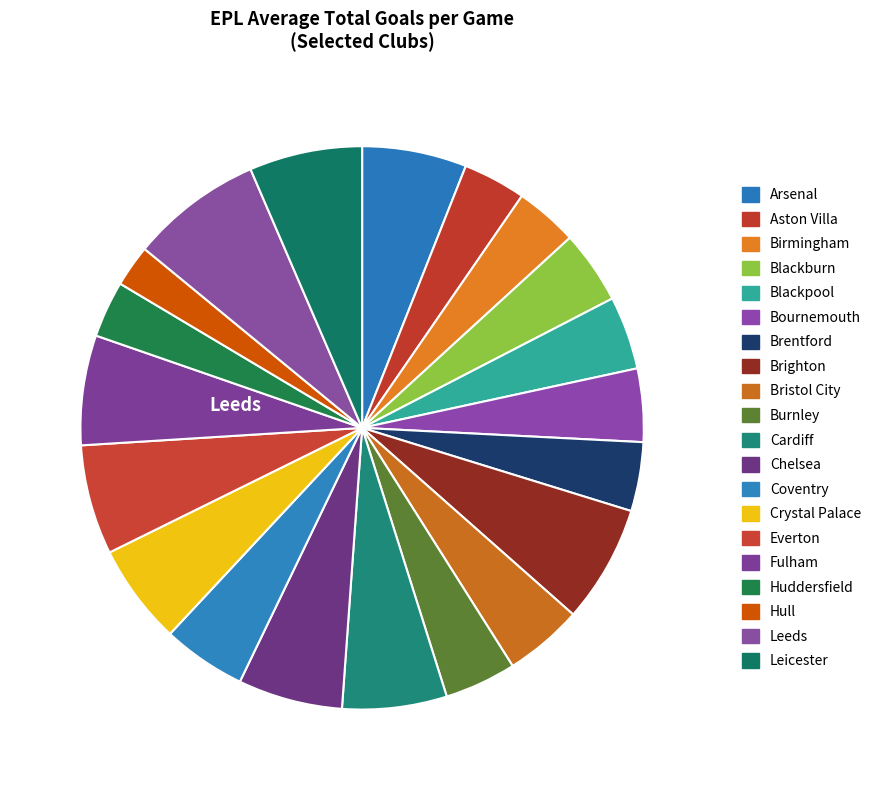

Count the number of slices in the pie.

20